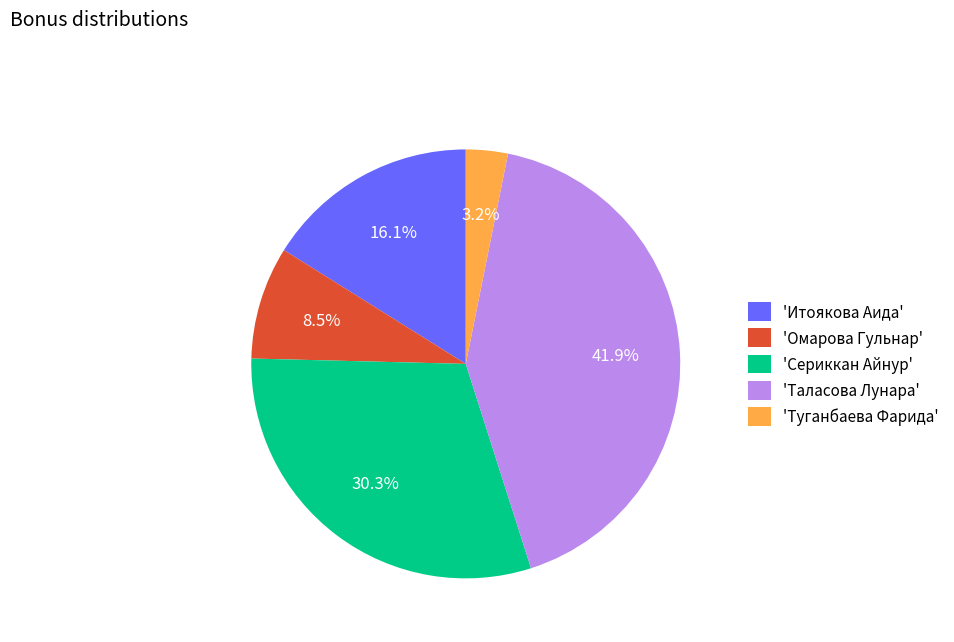

What is the ratio of the value at 'Сериккан Айнур' to the value at 'Таласова Лунара'?

0.7